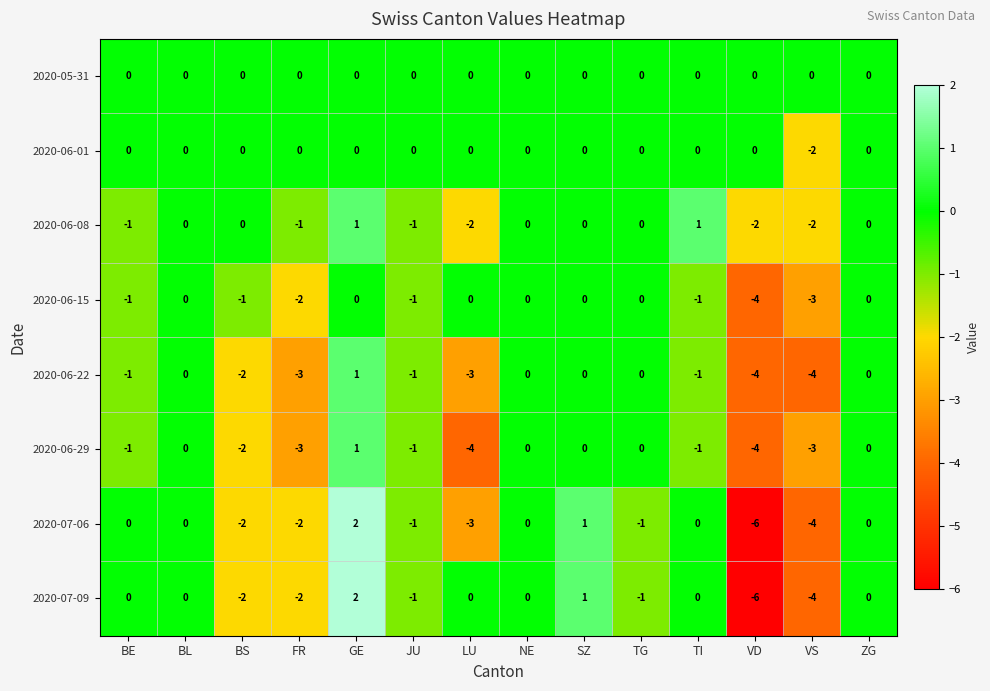

How many data points in 2020-07-06 are less than 0?

7